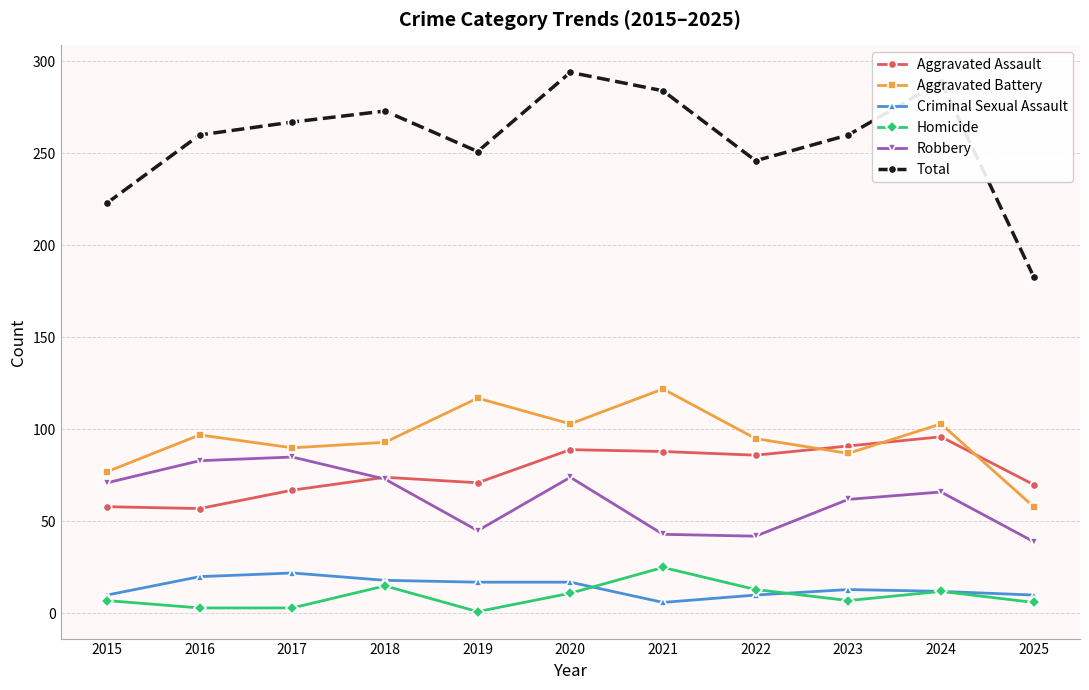

Which series changed the most between 2021 and 2025?

Total